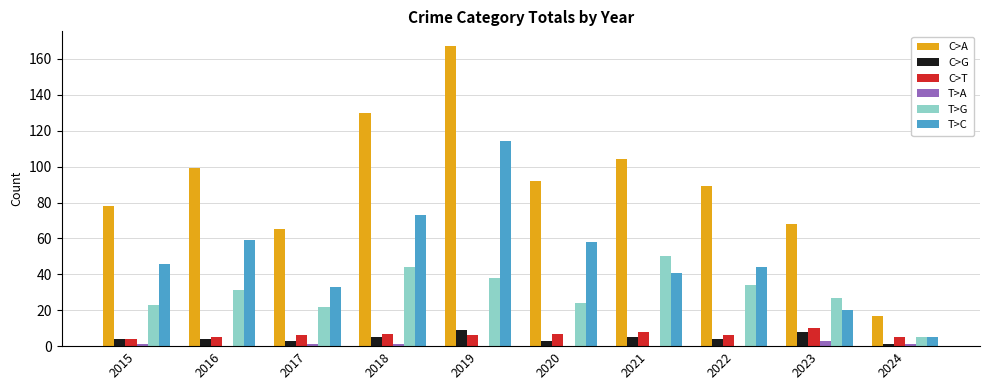

The C>T series shows 6 at 2017. True or false?

True